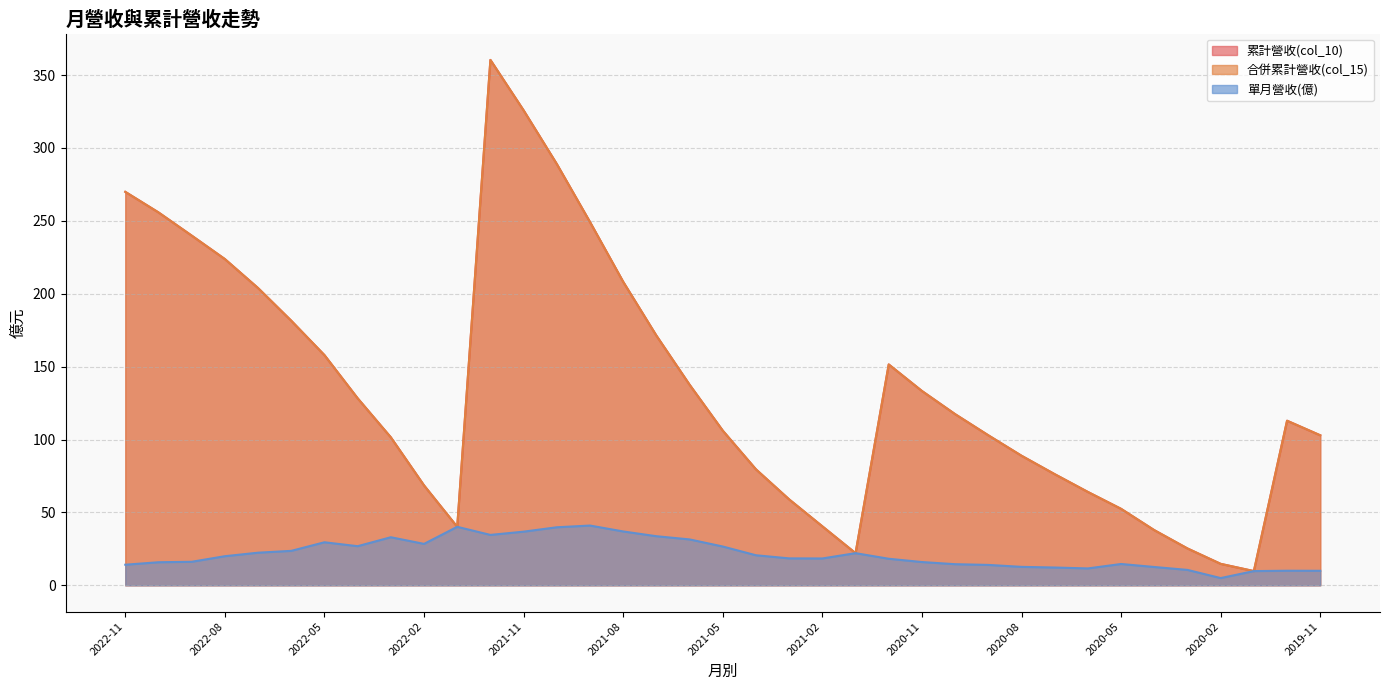

What is the spread (max minus min) of values at 2020-08?

76.2